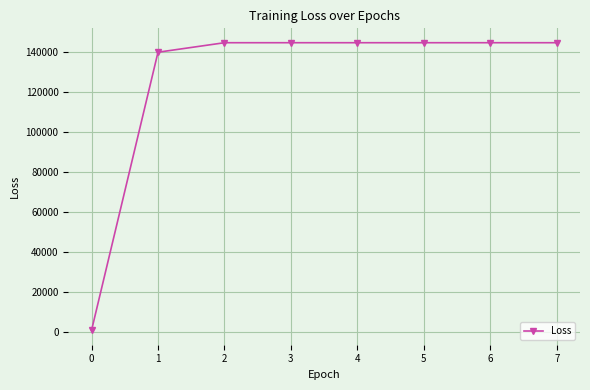

Where is the data nearest to the value 72677?

1